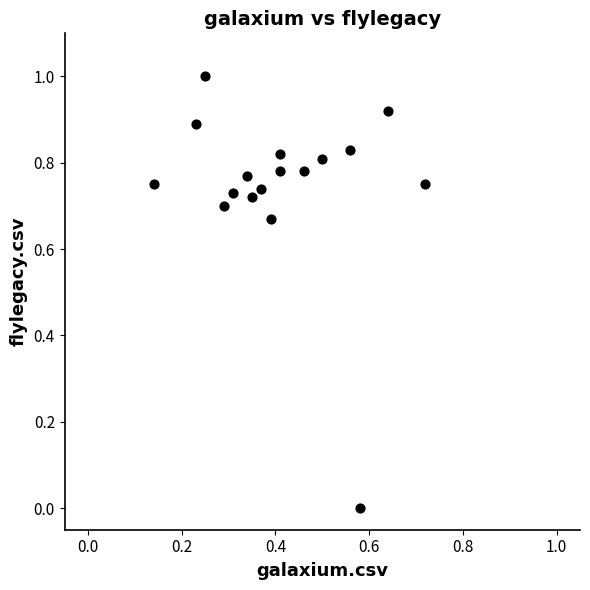

What is the range of X values (max minus min)?

0.6